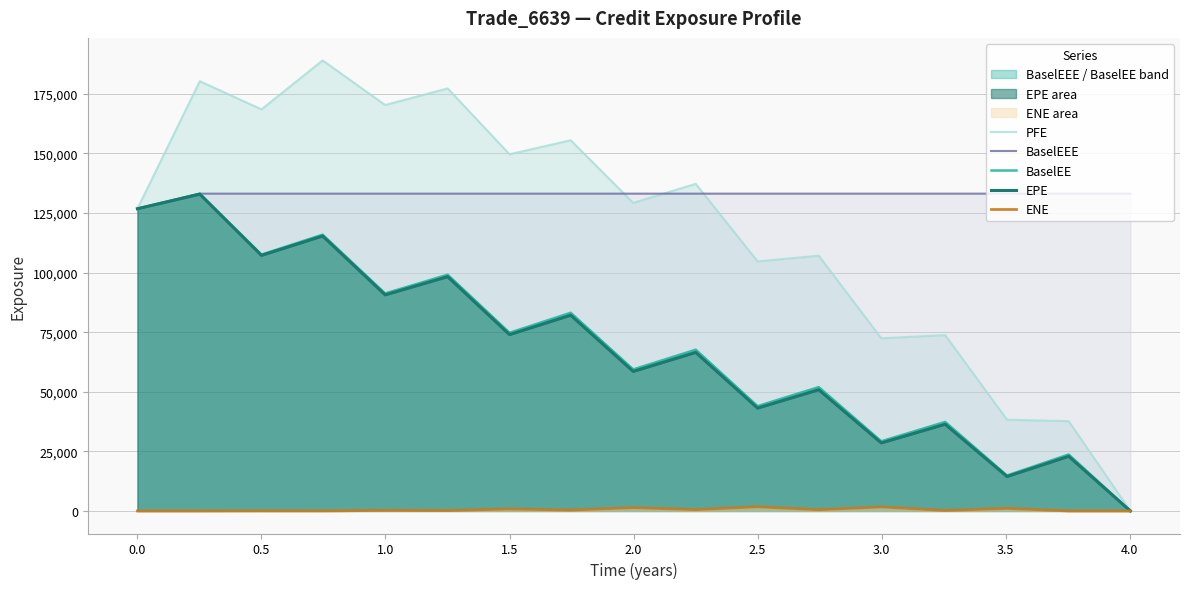

Reading left to right, what are all the values shown in this chart?

PFE: 126775.0	180272.0	168451.0	188988.0	170286.0	177240.0	149614.0	155503.0	129247.0	137210.0	104684.0	107074.0	72437.9	73743.2	38286.9	37663.1	0.0
BaselEEE: 126775.0	133102.0	133102.0	133102.0	133102.0	133102.0	133102.0	133102.0	133102.0	133102.0	133102.0	133102.0	133102.0	133102.0	133102.0	133102.0	133102.0
BaselEE: 126775.0	133102.0	107552.0	115902.0	91247.2	99103.2	74755.8	83138.9	59377.6	67640.8	43980.7	51964.9	29236.4	37360.3	14887.4	23692.2	0.0
EPE: 126775.0	132887.0	107207.0	115337.0	90641.4	98262.8	73973.5	82105.8	58521.0	66503.0	43136.8	50846.3	28537.5	36359.4	14447.1	22925.8	0.0
ENE: 0.0	0.0	51.1	31.1	246.0	173.2	834.5	365.6	1394.9	550.2	1762.8	505.0	1700.5	202.6	1081.0	2.7	0.0